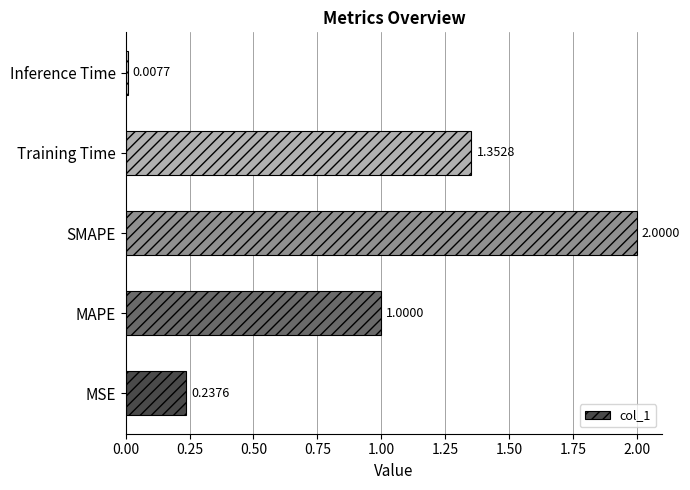

List the labels in order of value, smallest first.

Inference Time, MSE, MAPE, Training Time, SMAPE